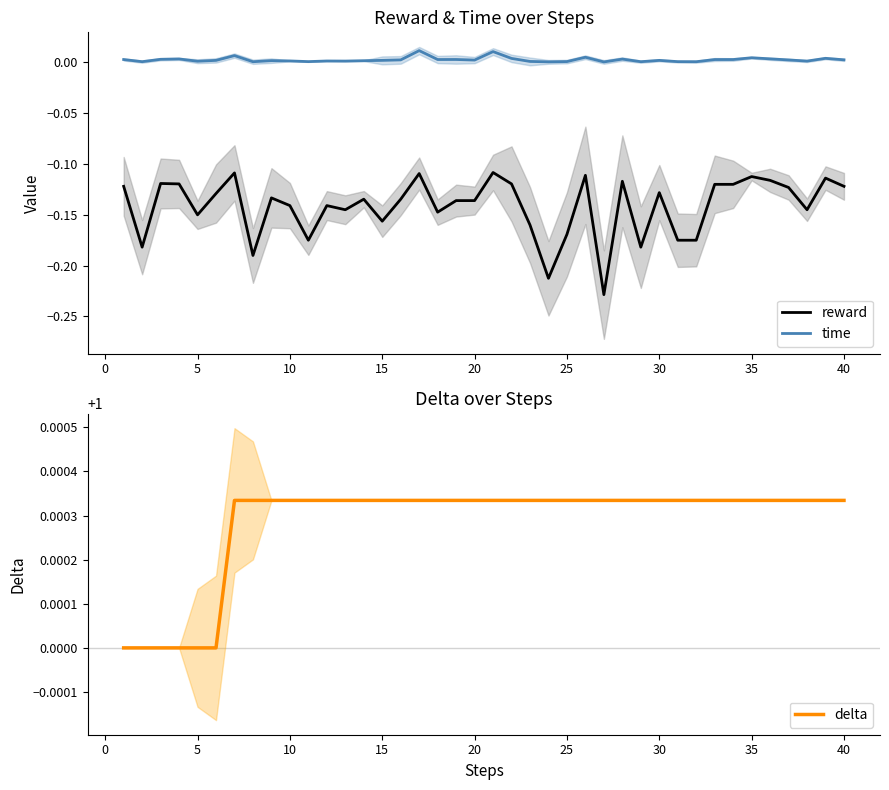

What is the greatest value displayed?

1.0